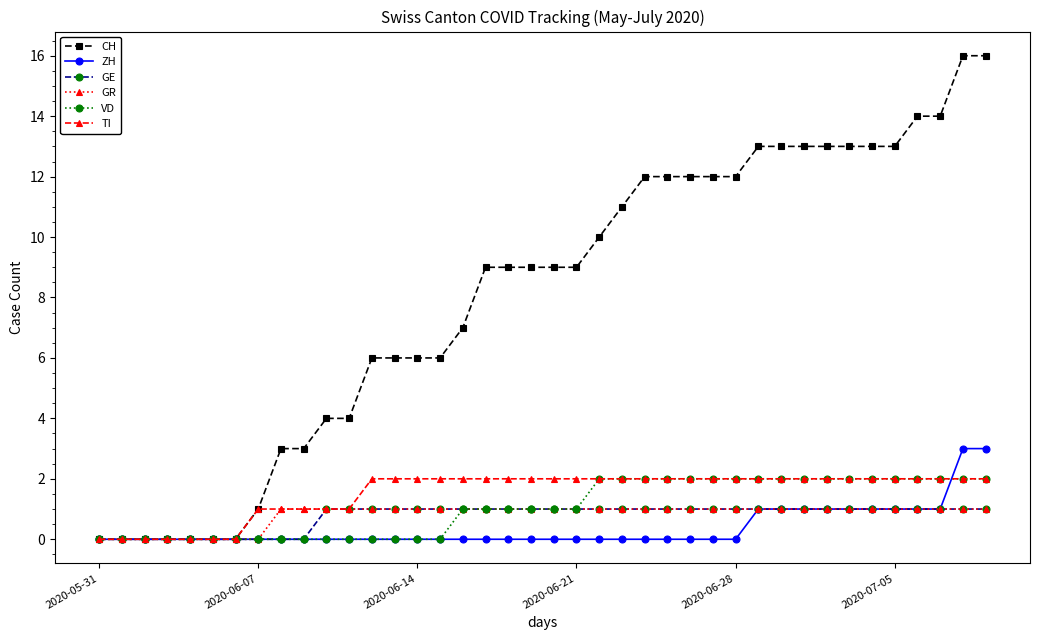

Which series has the largest range (max minus min)?

CH